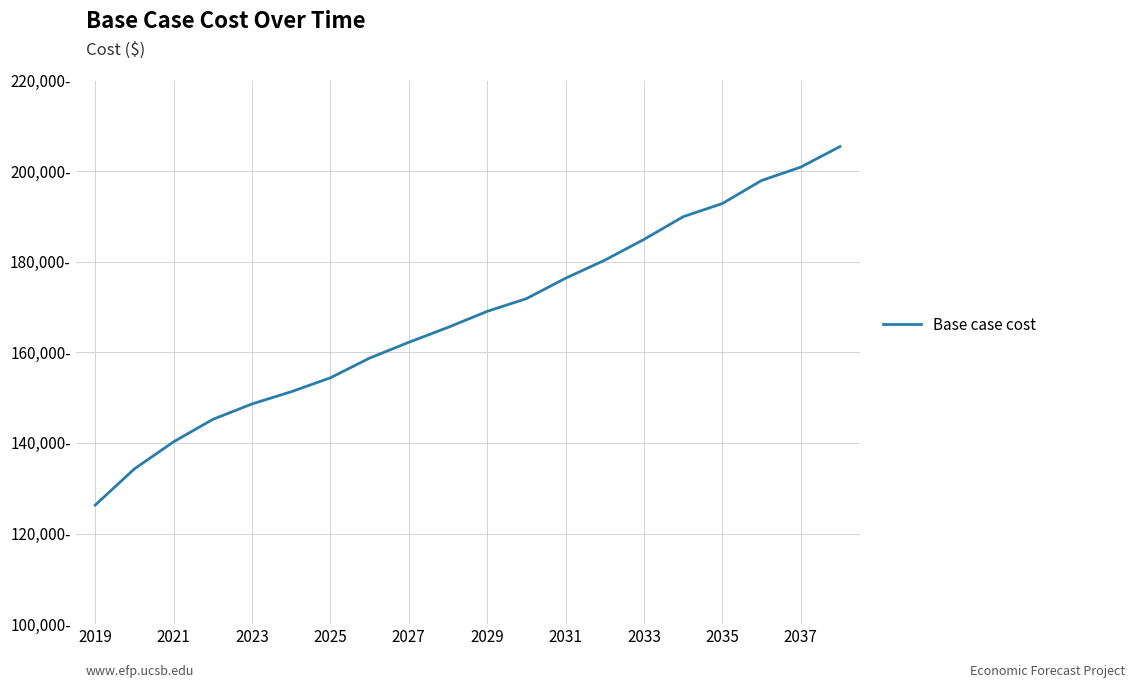

What is the value of the 12th point from the left?

171845.6